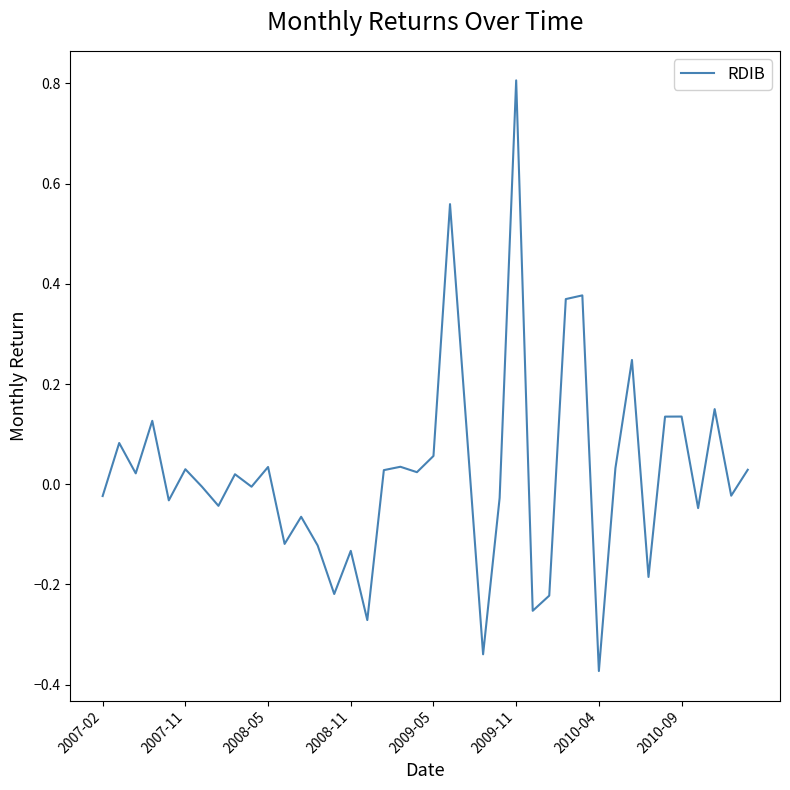

What is the maximum value shown in the chart?

0.8